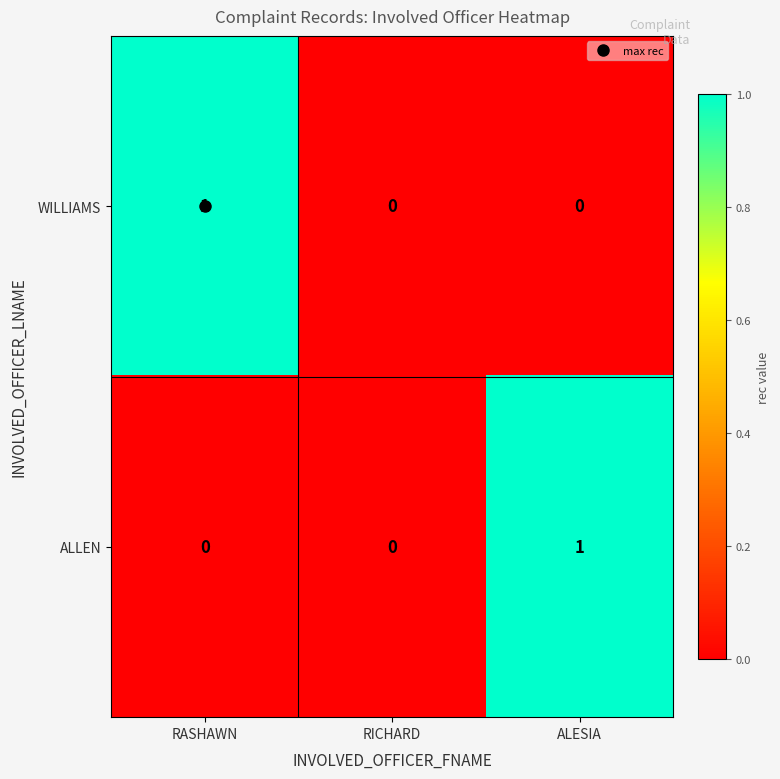

Which series changed the most between RICHARD and ALESIA?

ALLEN